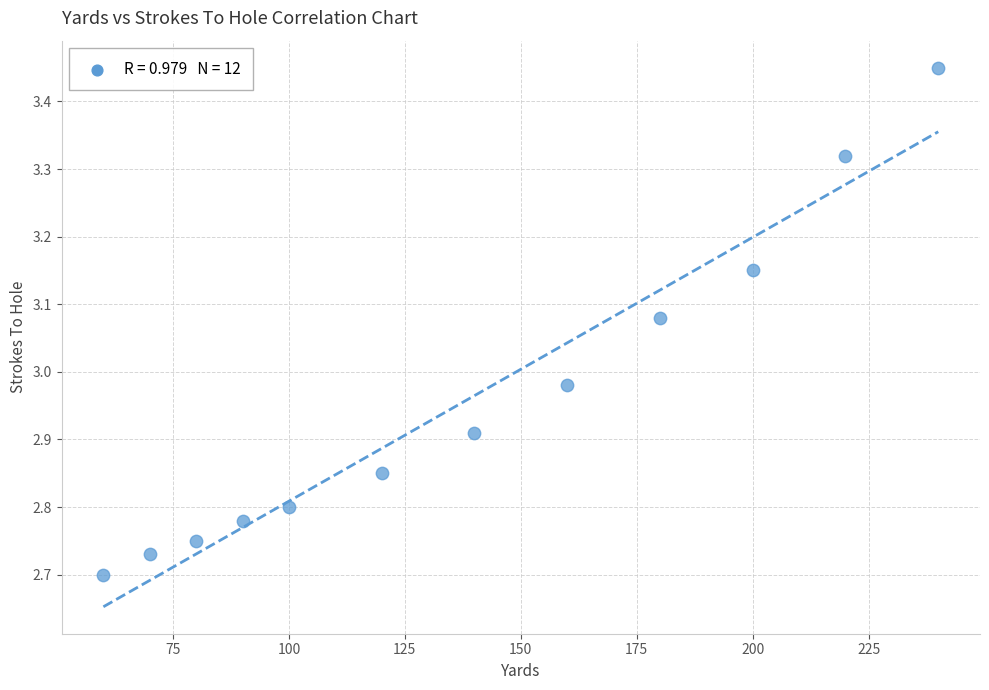

What is the average X value?

138.3